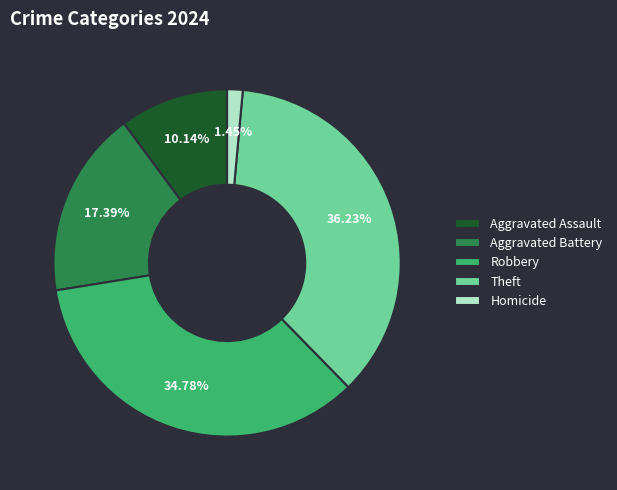

Combined, what portion of the pie is Theft and Homicide?

37.7%